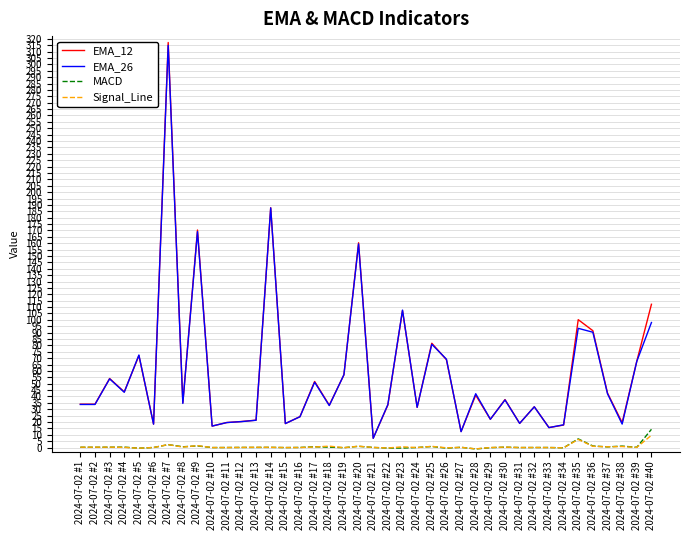

True or false: Signal_Line has a value of 0.4 at 2024-07-02 #8.

True